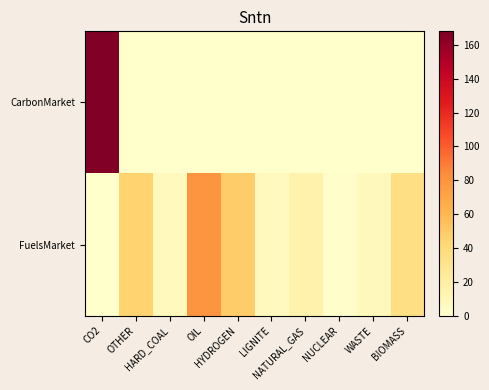

Reading left to right, transcribe all the data shown in this chart.

CarbonMarket: CO2=168.0	OTHER=0.0	HARD_COAL=0.0	OIL=0.0	HYDROGEN=0.0	LIGNITE=0.0	NATURAL_GAS=0.0	NUCLEAR=0.0	WASTE=0.0	BIOMASS=0.0
FuelsMarket: CO2=0.0	OTHER=45.1	HARD_COAL=6.7	OIL=79.7	HYDROGEN=48.6	LIGNITE=6.5	NATURAL_GAS=14.7	NUCLEAR=1.7	WASTE=7.5	BIOMASS=35.0